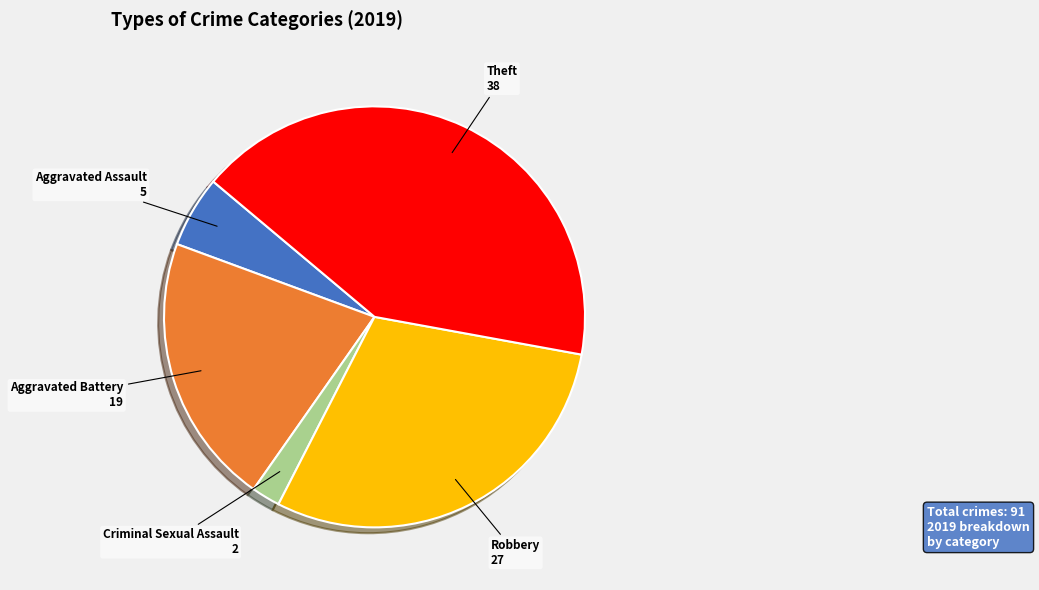

Is there a majority slice in this chart?

No